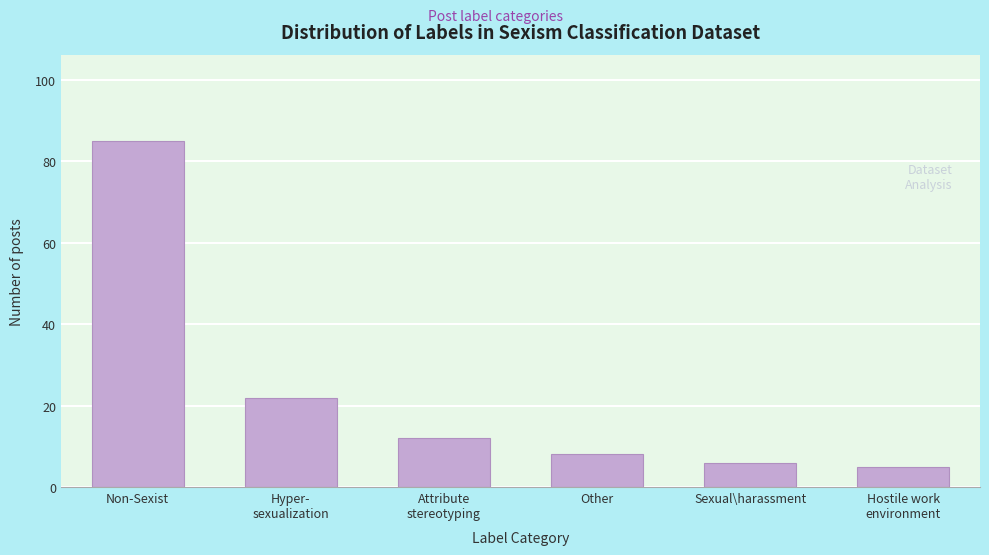

Reading right to left, what are all the values shown in this chart?

5	6	8	12	22	85